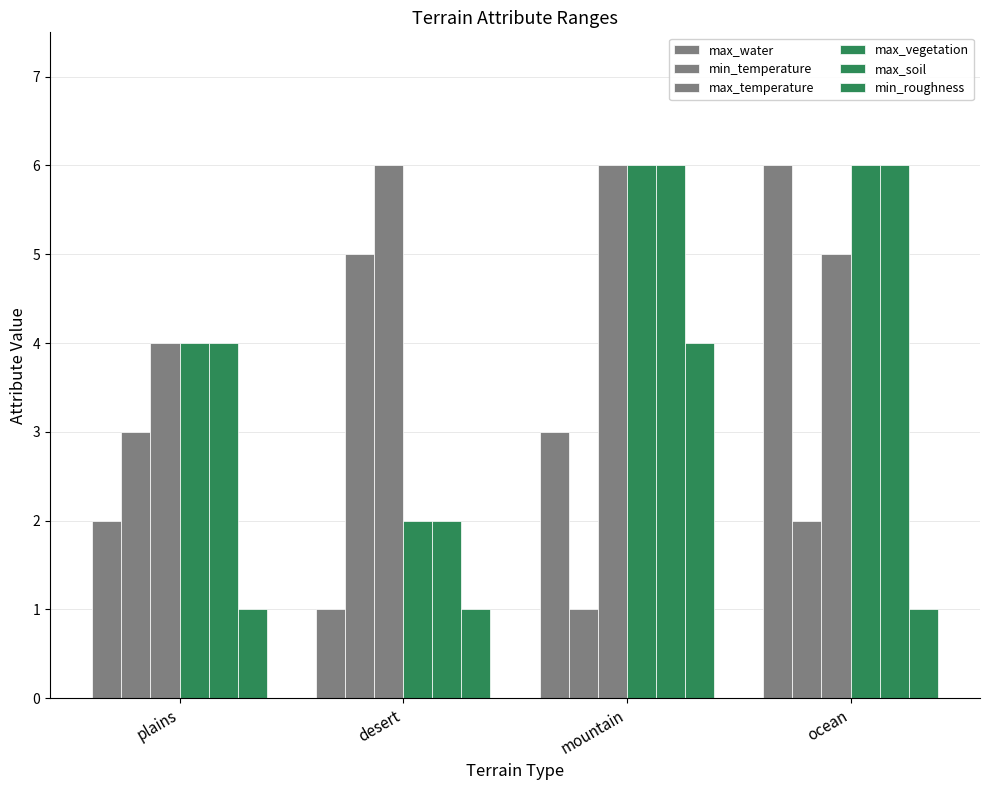

At ocean, list the series in order from largest to smallest.

max_water, max_vegetation, max_soil, max_temperature, min_temperature, min_roughness